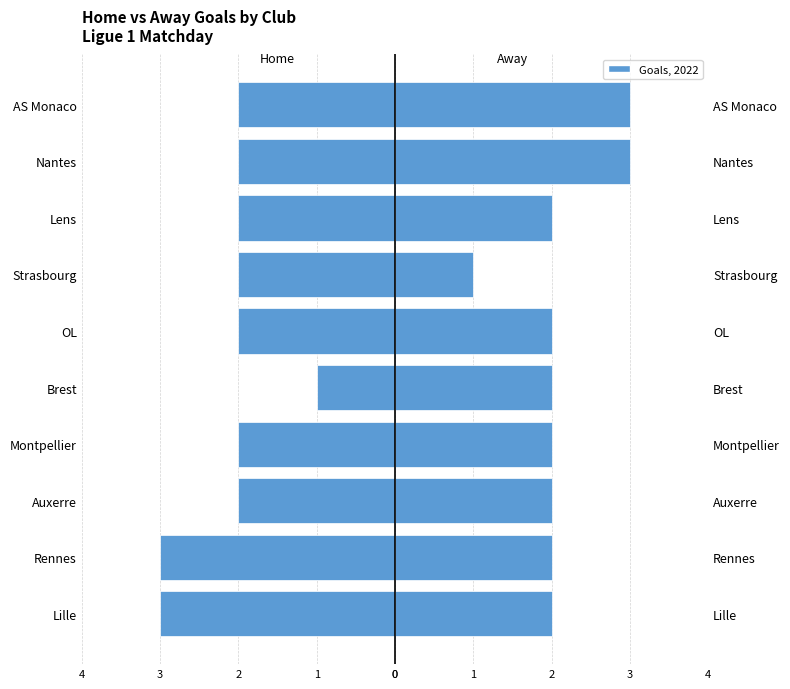

What is the label of the 2nd bar from the right?

Nantes